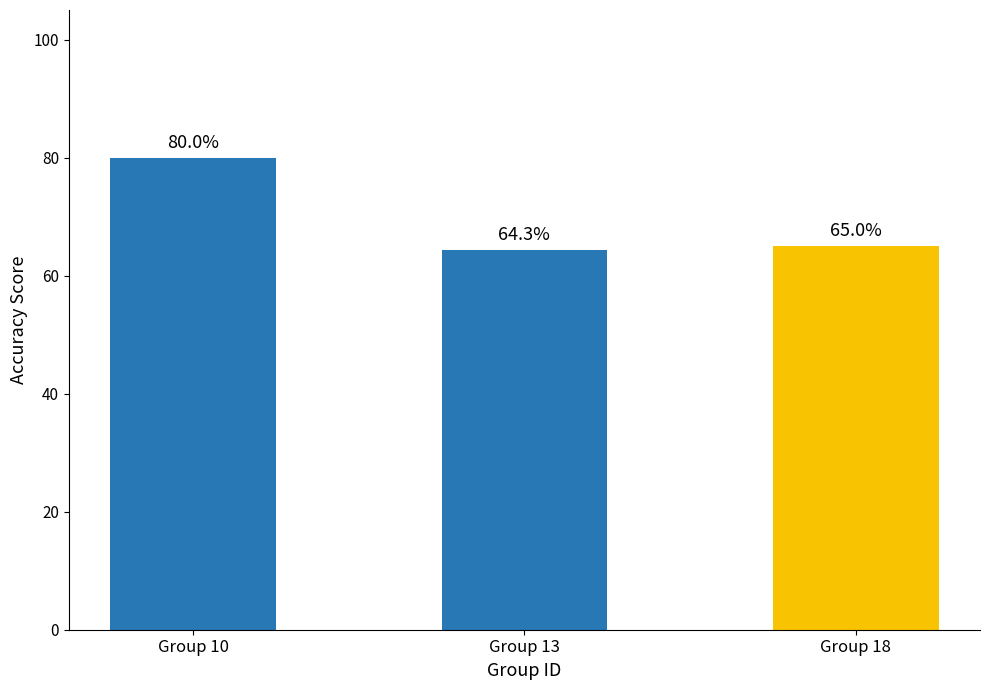

Are the bars horizontal?

No